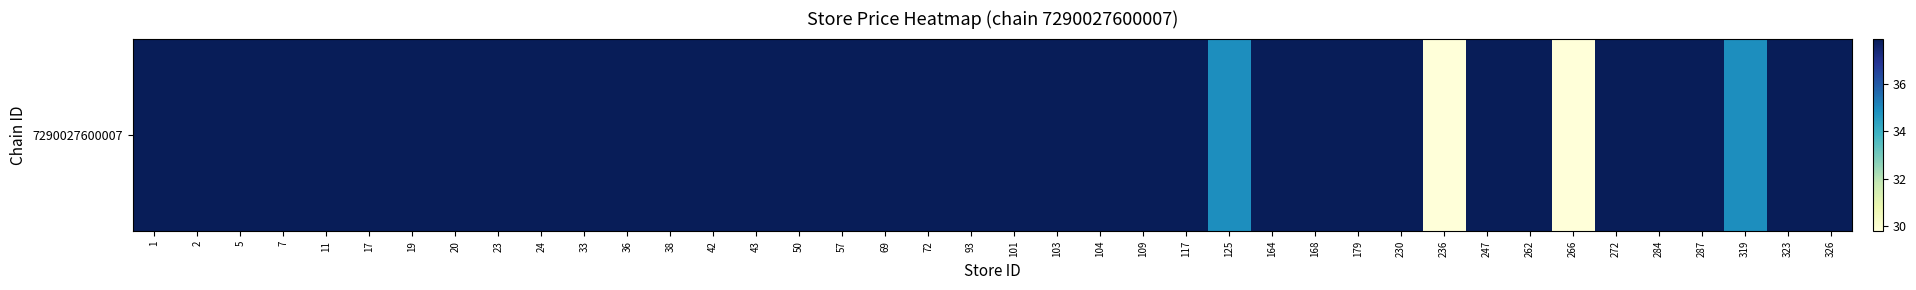

Reading right to left, what are all the values shown in this chart?

37.9	37.9	34.9	37.9	37.9	37.9	29.8	37.9	37.9	29.8	37.9	37.9	37.9	37.9	34.9	37.9	37.9	37.9	37.9	37.9	37.9	37.9	37.9	37.9	37.9	37.9	37.9	37.9	37.9	37.9	37.9	37.9	37.9	37.9	37.9	37.9	37.9	37.9	37.9	37.9